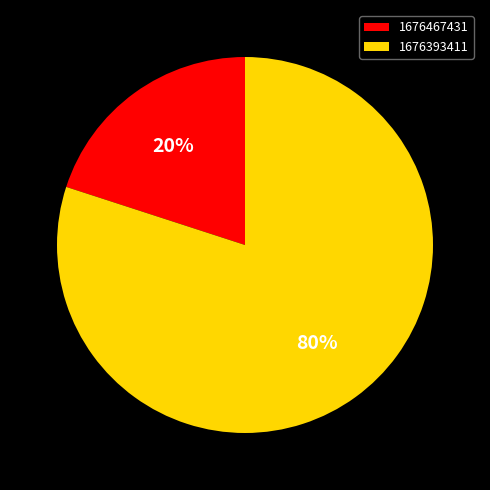

How many slices are in this pie chart?

2